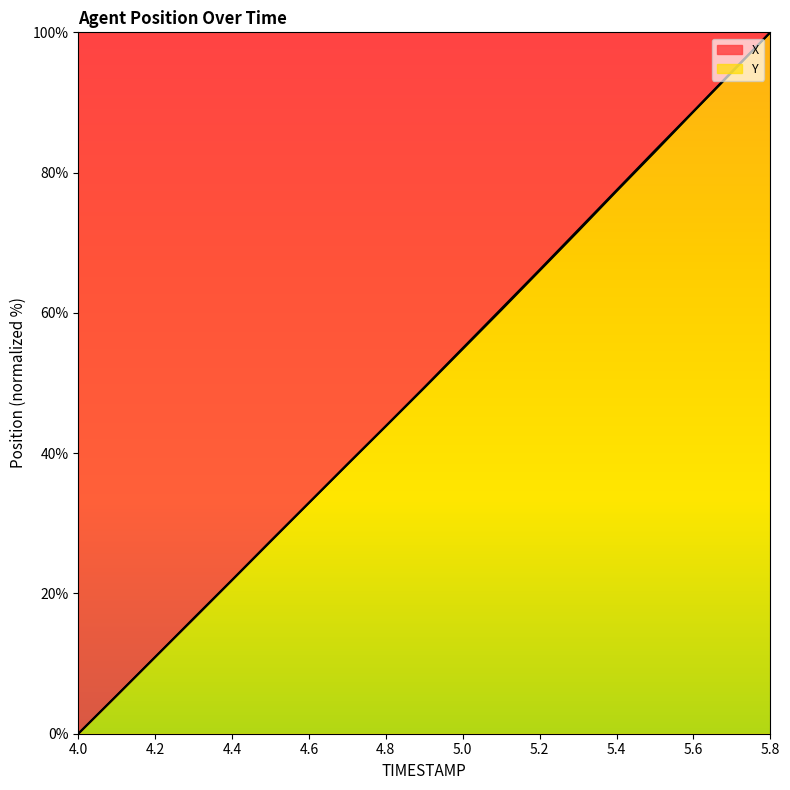

List the series in order of their peak value, highest first.

X, Y